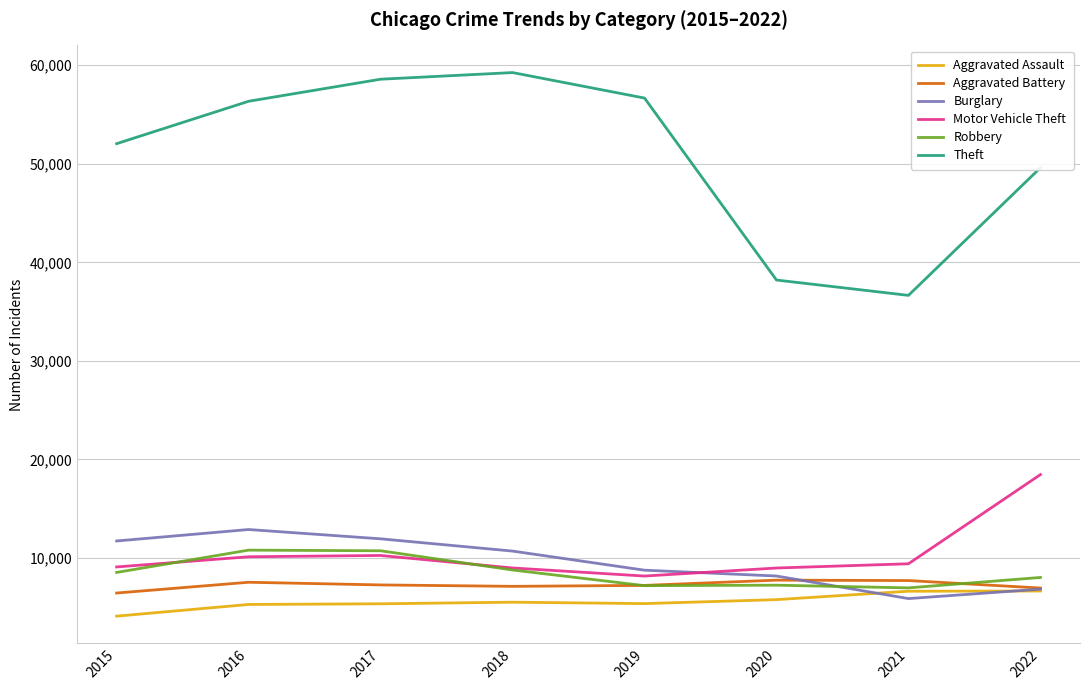

What is the sum of the Theft values at 2018 and 2020?

97454